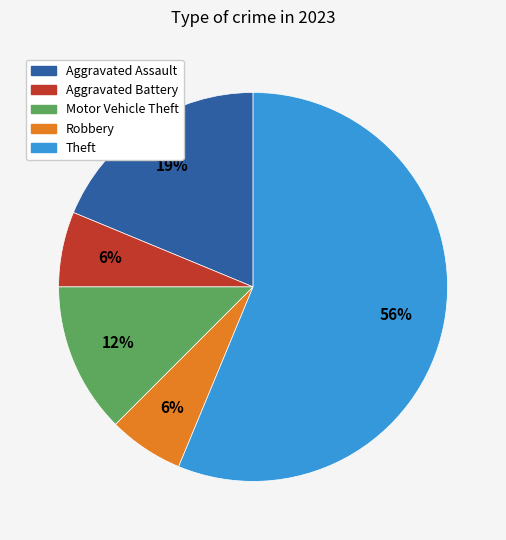

Approximately how many times larger is the value at Motor Vehicle Theft compared to Robbery?

2.0